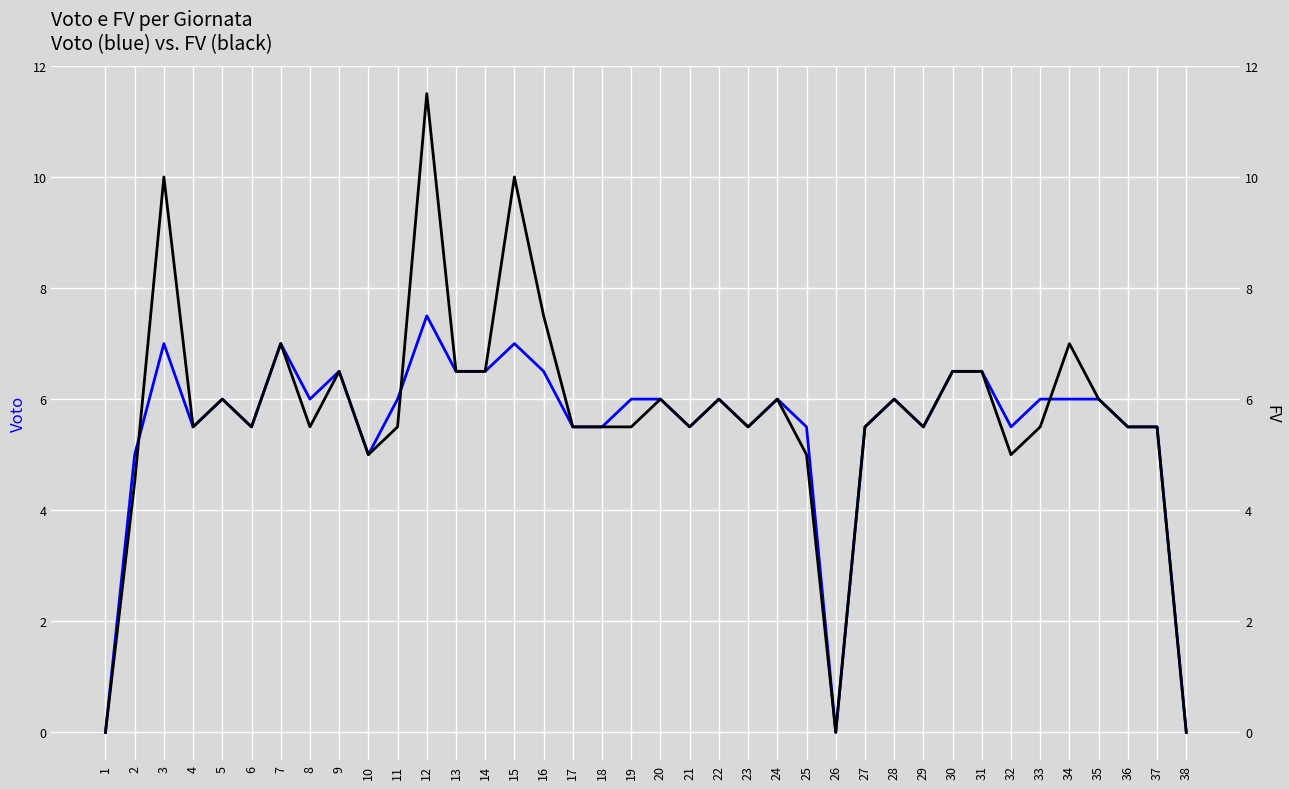

At how many categories does at least one series exceed 3?

35